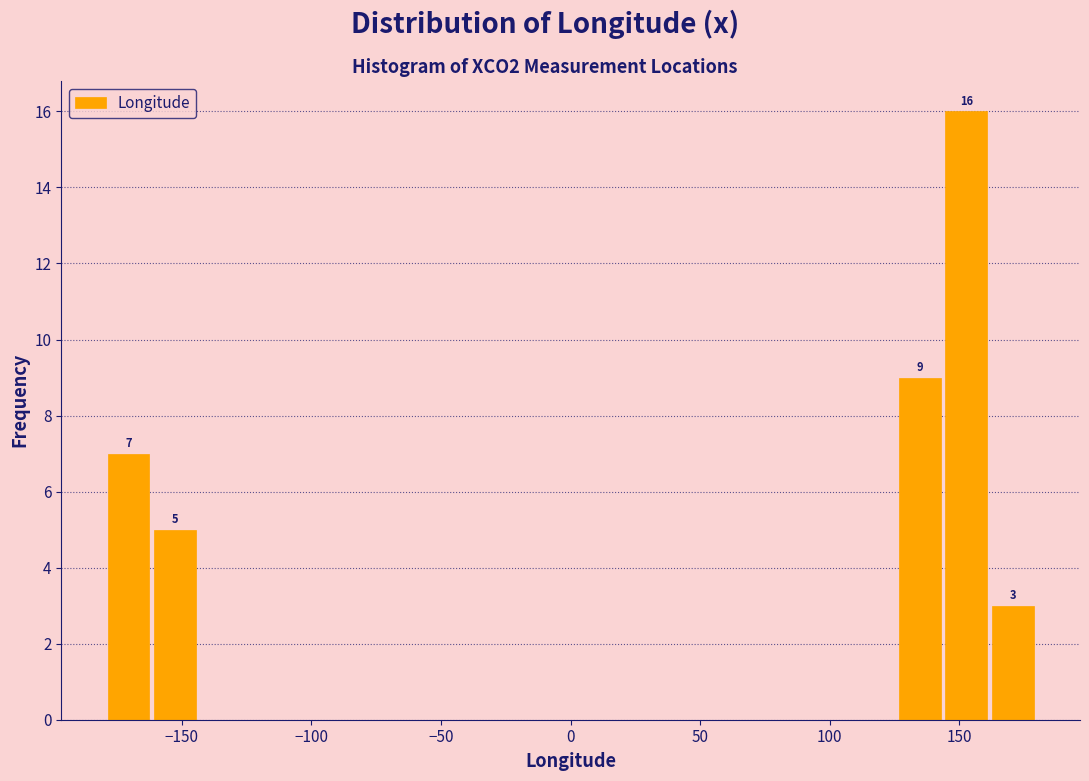

Around what value on the x-axis is the tallest bar? Give the approximate position of its centre, as read against the axis.

155